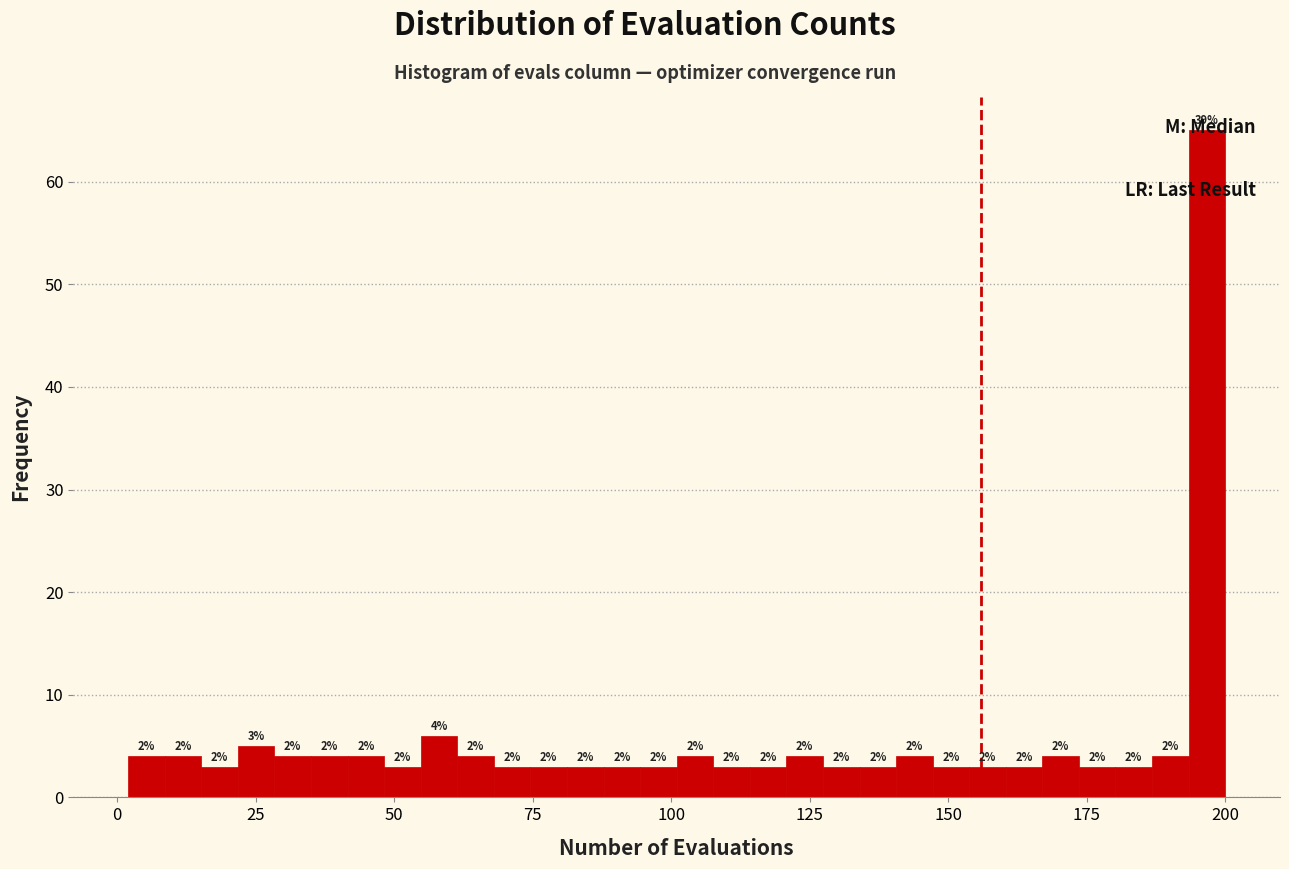

Around what value on the x-axis is the tallest bar? Give the approximate position of its centre, as read against the axis.

195